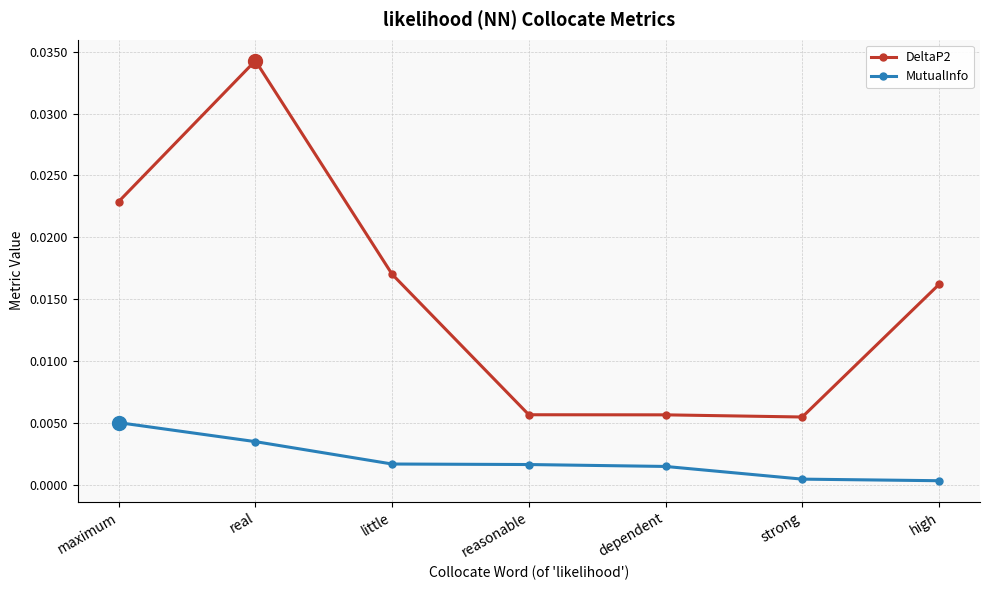

At which category does DeltaP2 reach its first local peak?

real